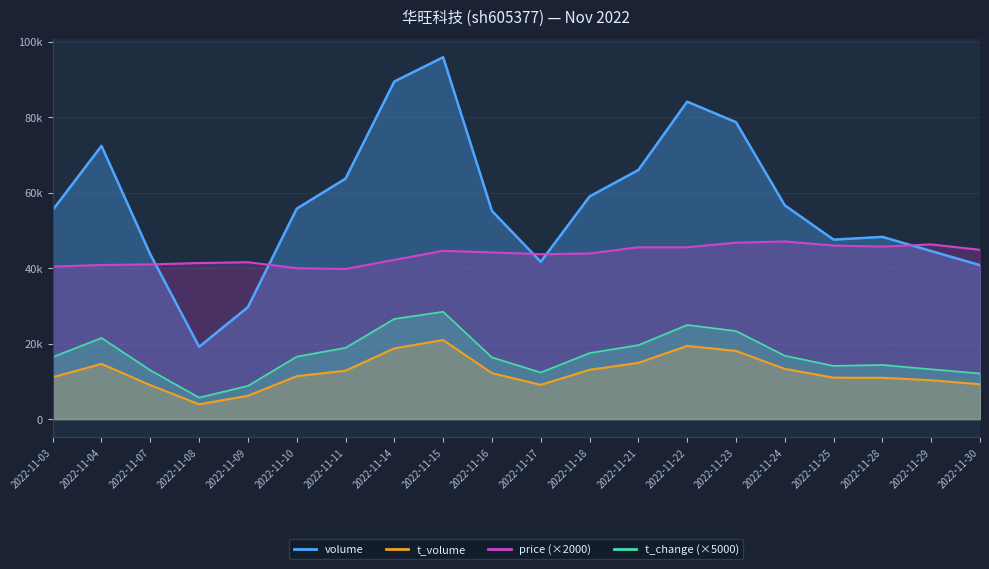

Is it true that price equals 40420.0 at 2022-11-03?

True